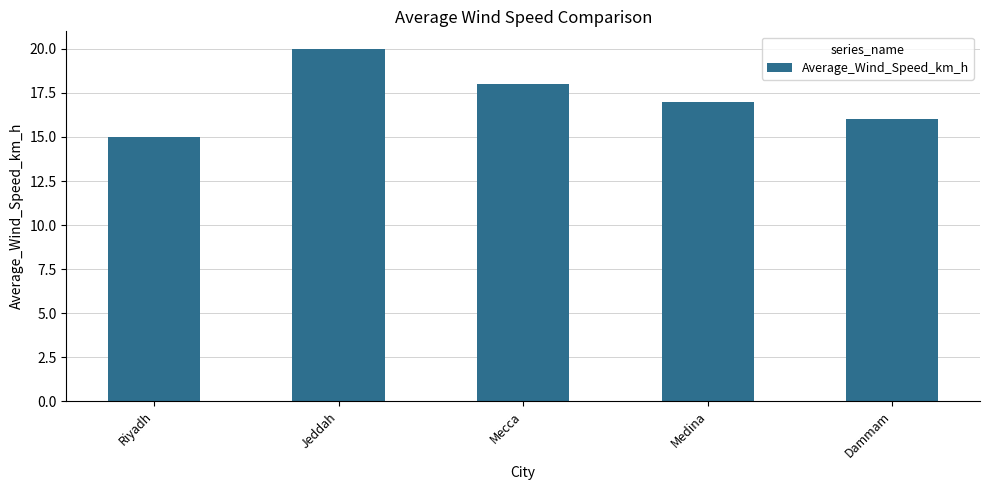

What is the approximate value at Riyadh?

15